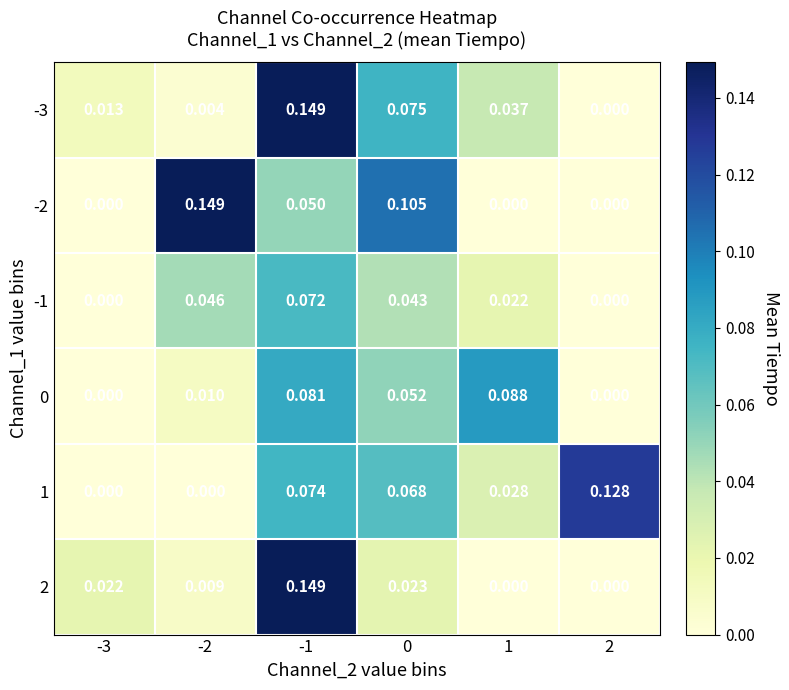

Is the value of -3 at -3 greater than the value of 2 at 1?

Yes